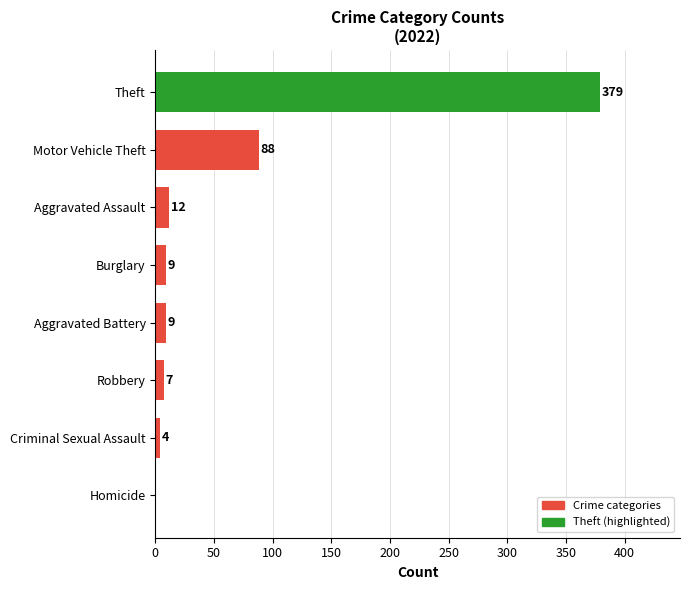

The value at Aggravated Battery is 9. True or false?

True